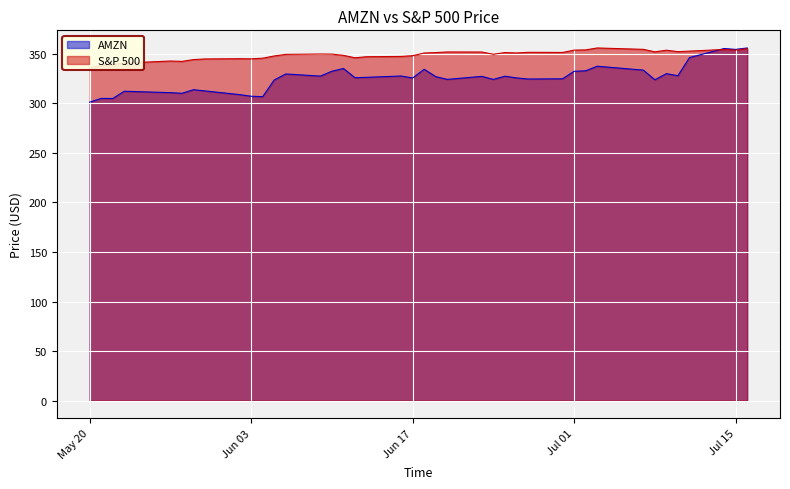

Which series has the largest range (max minus min)?

AMZN